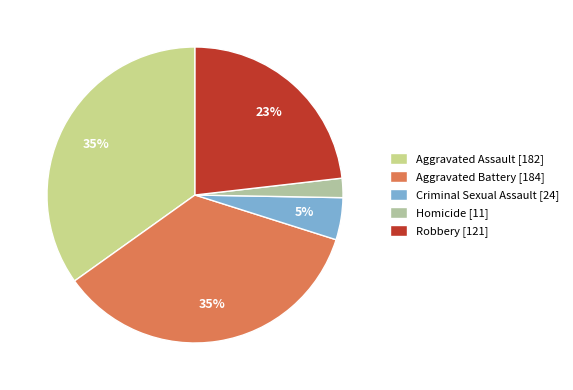

Which slice is the smallest?

Homicide